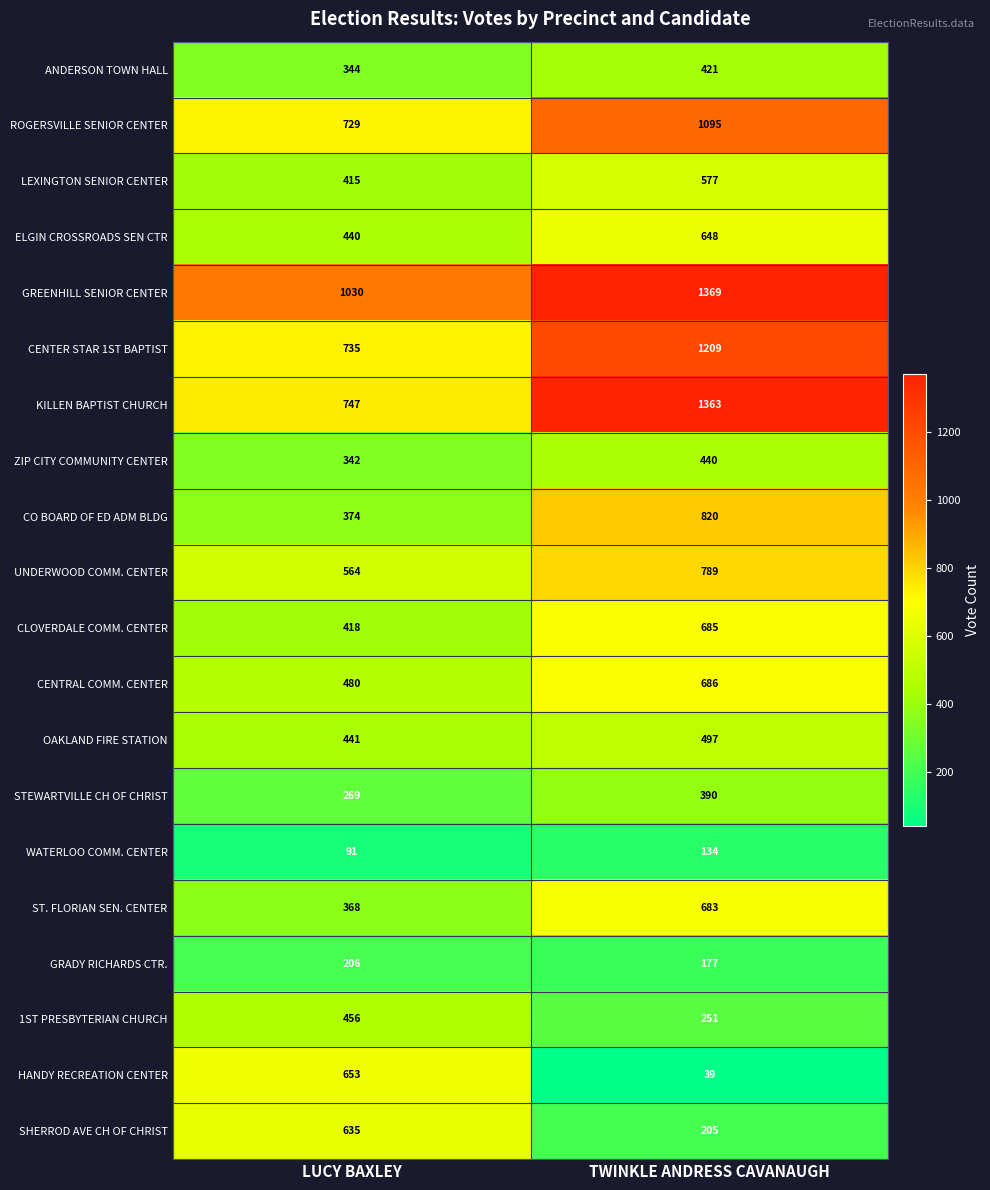

Rank the series at LUCY BAXLEY from highest to lowest value.

GREENHILL SENIOR CENTER, KILLEN BAPTIST CHURCH, CENTER STAR 1ST BAPTIST, ROGERSVILLE SENIOR CENTER, HANDY RECREATION CENTER, SHERROD AVE CH OF CHRIST, UNDERWOOD COMM. CENTER, CENTRAL COMM. CENTER, 1ST PRESBYTERIAN CHURCH, OAKLAND FIRE STATION, ELGIN CROSSROADS SEN CTR, CLOVERDALE COMM. CENTER, LEXINGTON SENIOR CENTER, CO BOARD OF ED ADM BLDG, ST. FLORIAN SEN. CENTER, ANDERSON TOWN HALL, ZIP CITY COMMUNITY CENTER, STEWARTVILLE CH OF CHRIST, GRADY RICHARDS CTR., WATERLOO COMM. CENTER